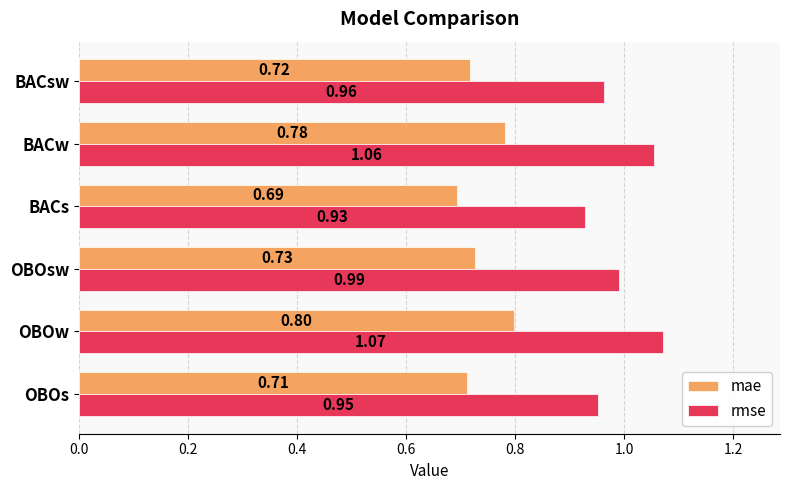

At which category is the sum across all series the highest?

OBOw